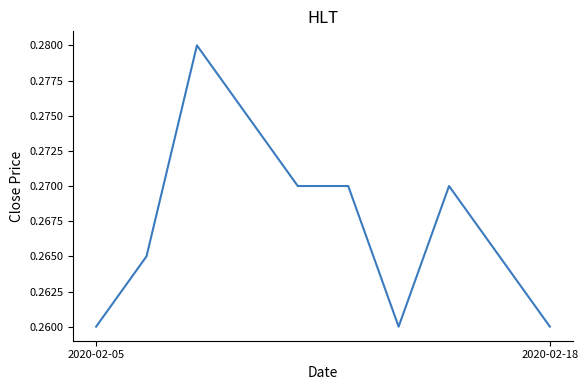

Is this an area chart (filled region under the line)?

No